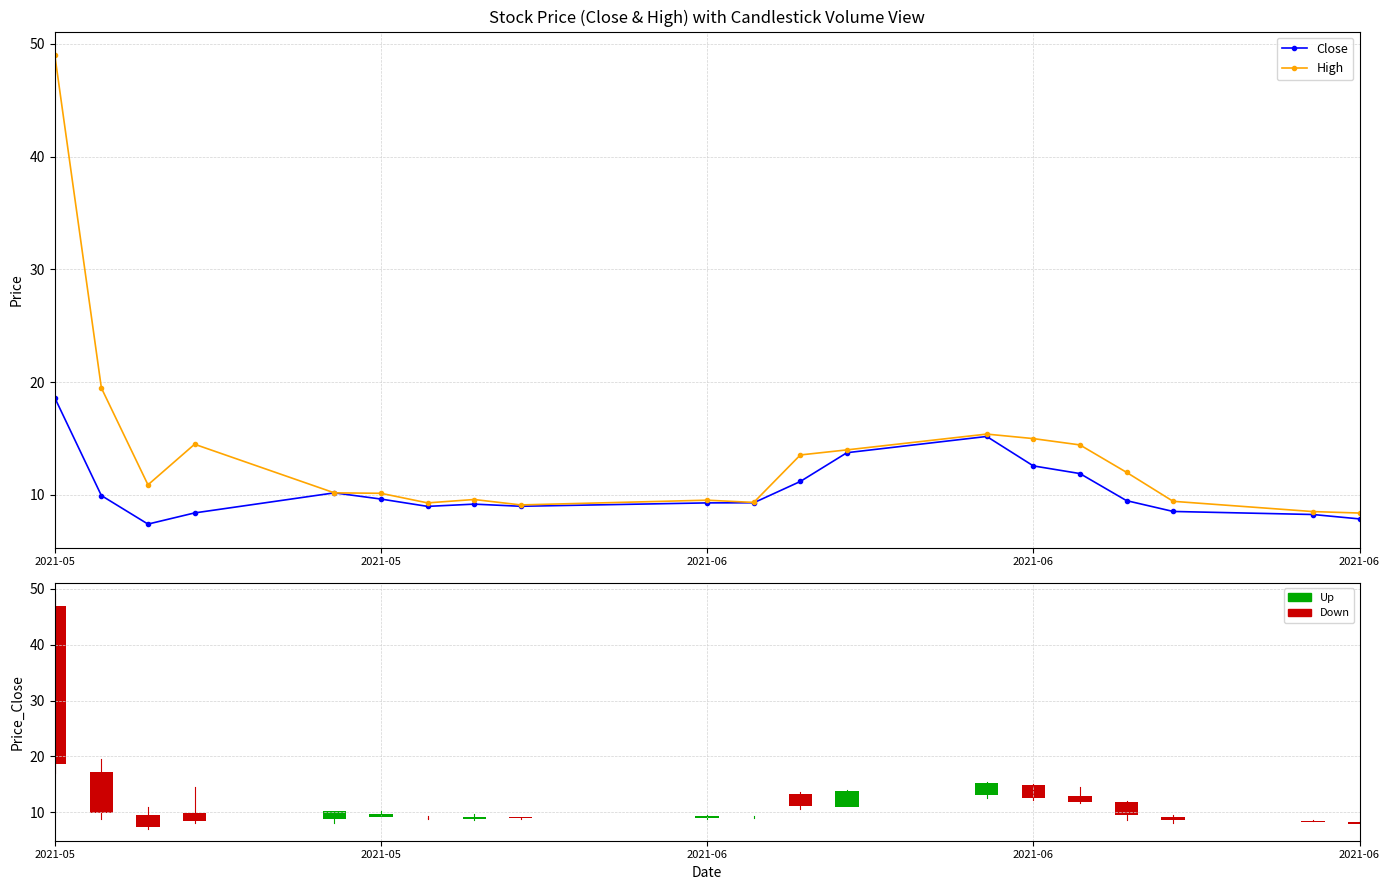

What is the difference between the second highest and second lowest values in the Close series?

7.3